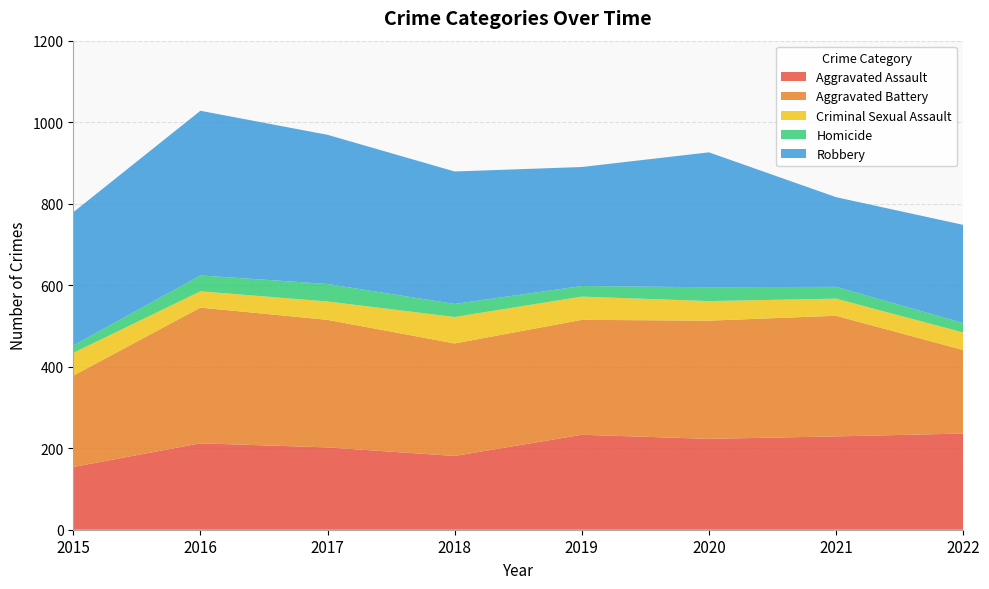

Reading right to left, transcribe all the data shown in this chart.

Aggravated Assault: 2022=236	2021=229	2020=223	2019=233	2018=181	2017=202	2016=212	2015=154
Aggravated Battery: 2022=205	2021=296	2020=290	2019=282	2018=276	2017=313	2016=333	2015=224
Criminal Sexual Assault: 2022=43	2021=42	2020=48	2019=57	2018=65	2017=45	2016=40	2015=56
Homicide: 2022=23	2021=29	2020=34	2019=26	2018=32	2017=43	2016=39	2015=18
Robbery: 2022=241	2021=220	2020=331	2019=292	2018=325	2017=366	2016=404	2015=327